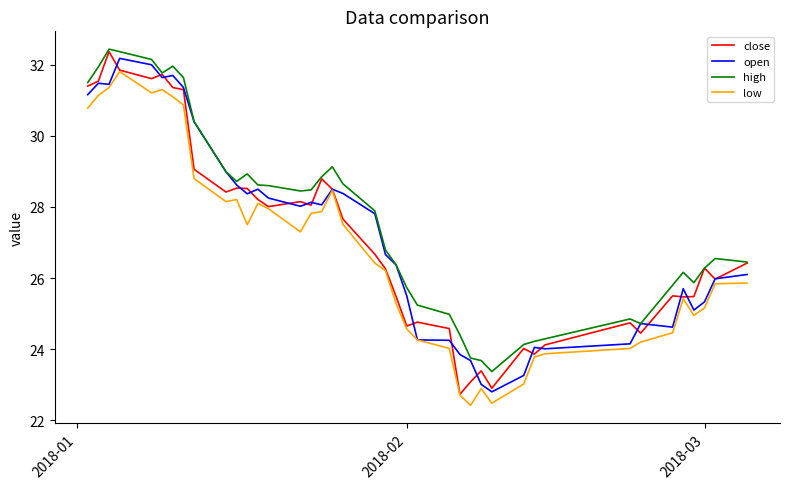

True or false: high and low cross at least once.

False